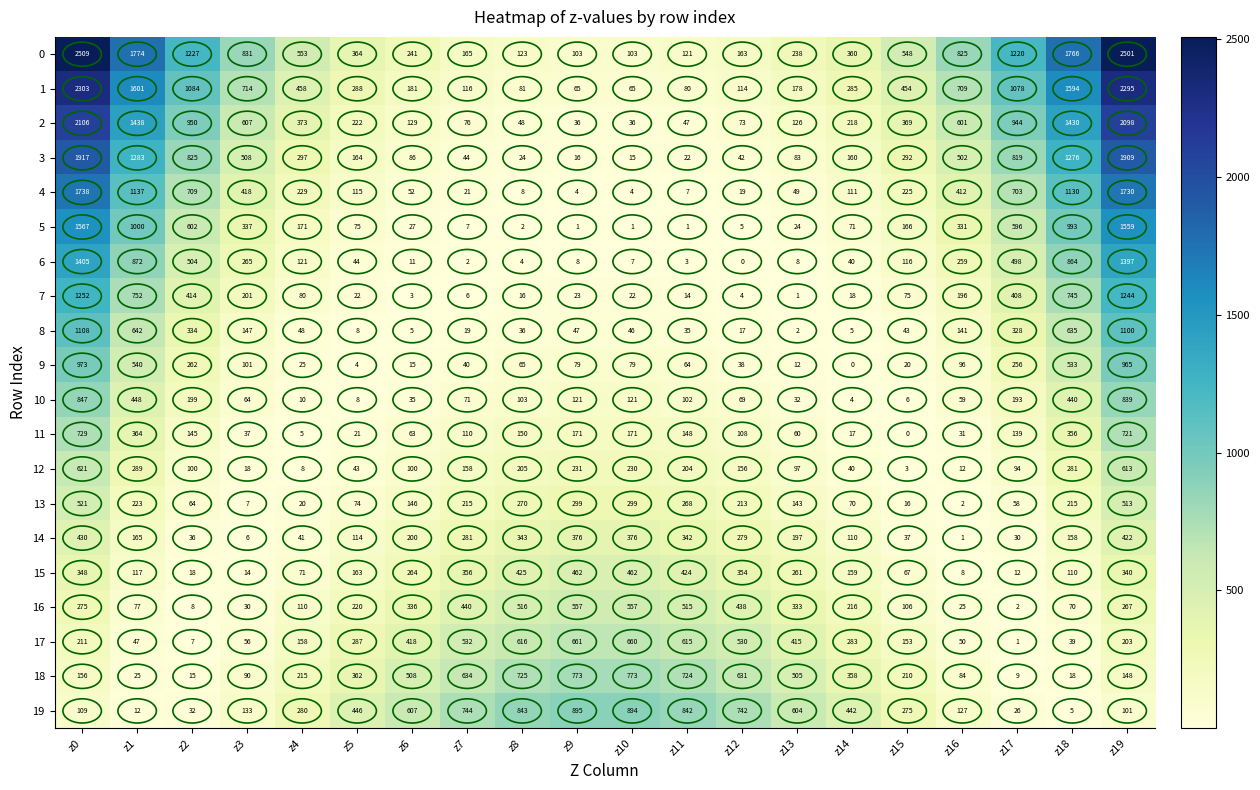

What is the difference between the maximum and second lowest values in the 19 series?

883